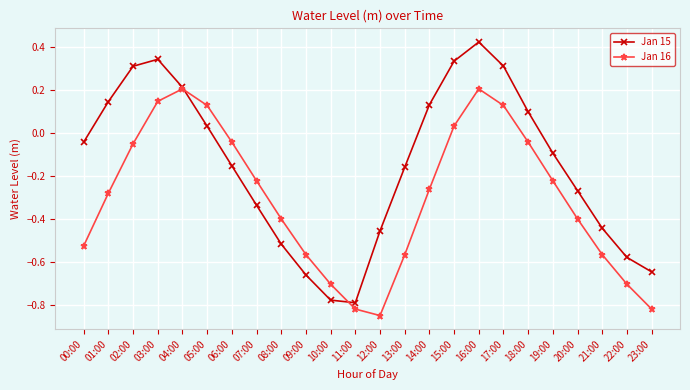

Which series has the largest total across all categories?

Jan 15